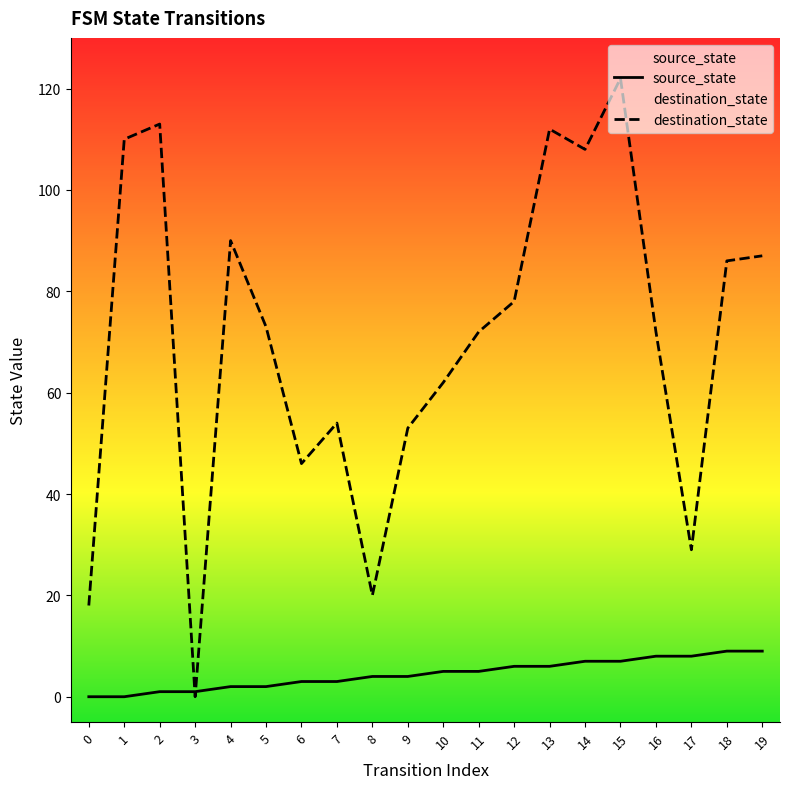

What is the difference between the maximum and minimum values in the destination_state series?

122